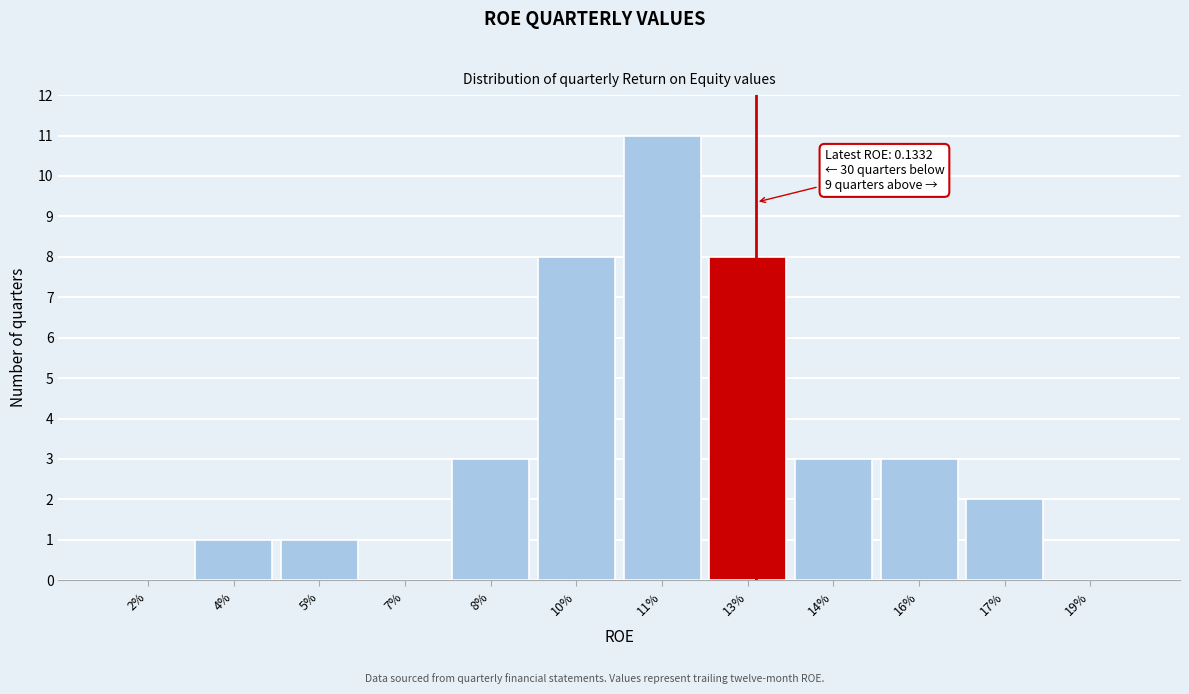

Reading left to right, list all the values displayed in this chart.

2%=0	4%=1	5%=1	7%=0	8%=3	10%=8	11%=11	13%=8	14%=3	16%=3	17%=2	19%=0